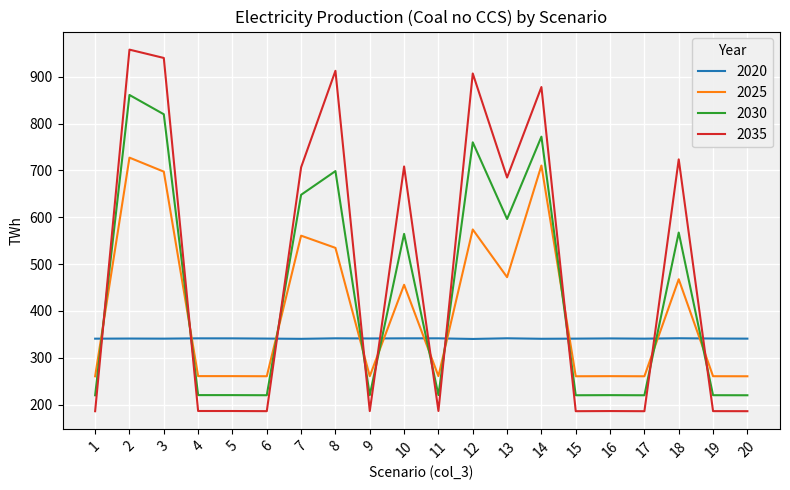

List the series in order of their overall mean, highest first.

2035, 2030, 2025, 2020